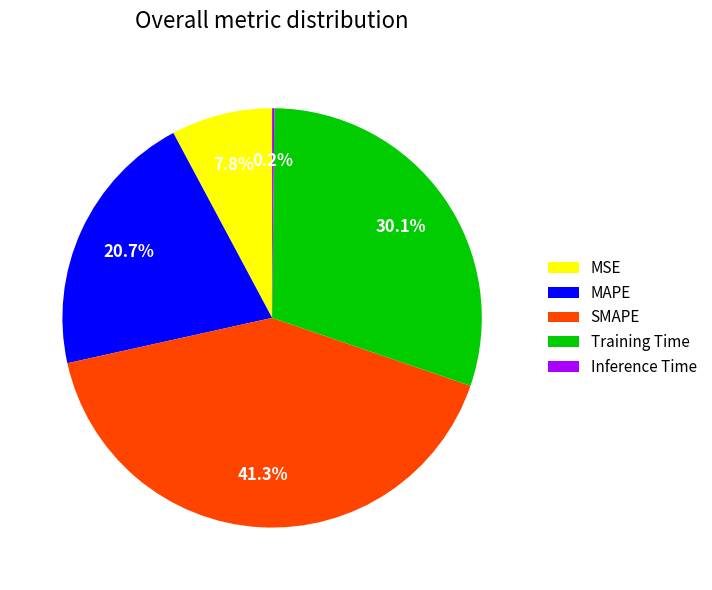

True or false: MAPE accounts for 21% of the total.

True